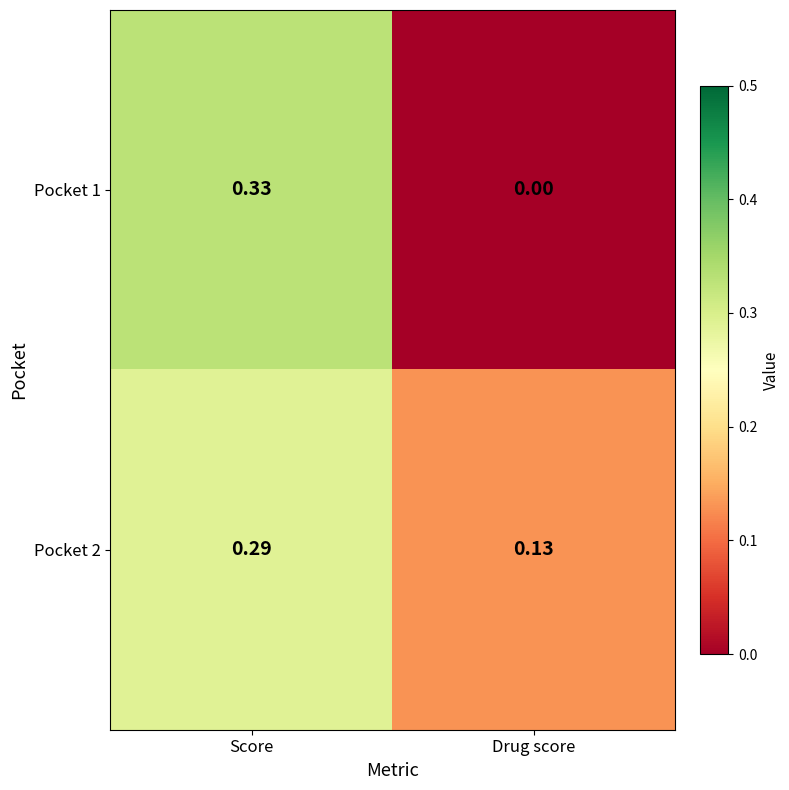

Which category has the highest value in the Pocket 2 series?

Score